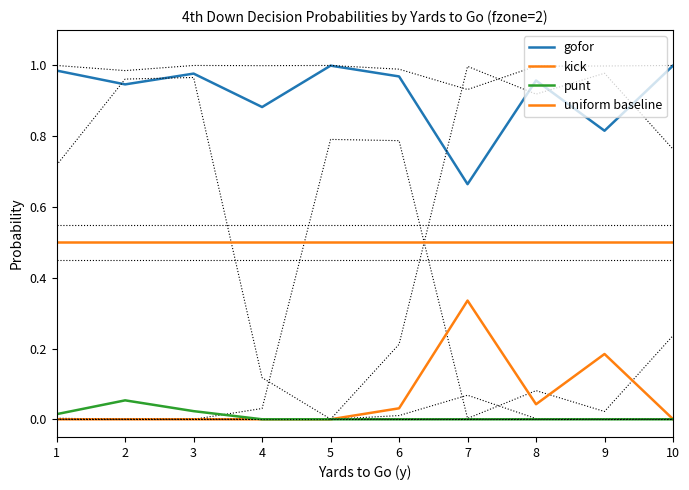

Read the gofor value at 8.

1.0